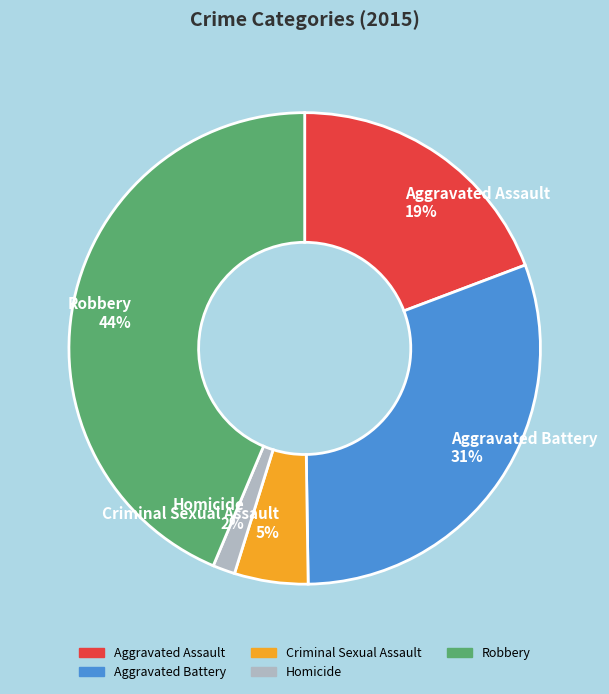

To the nearest percent, what is the average slice percentage?

20%